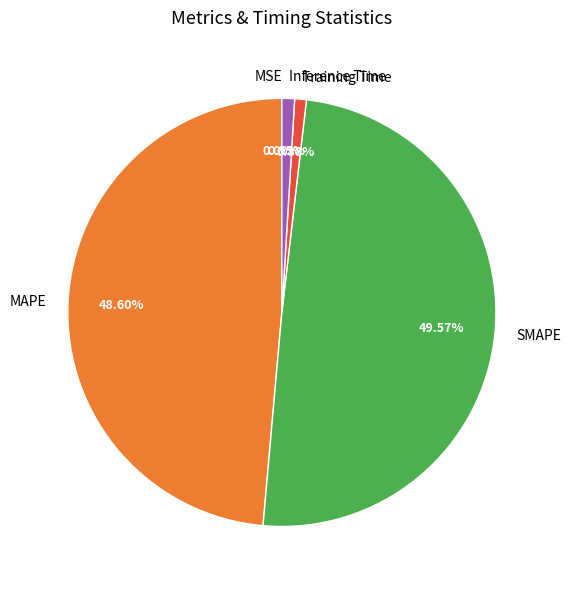

The MAPE slice represents 62% of the pie. True or false?

False